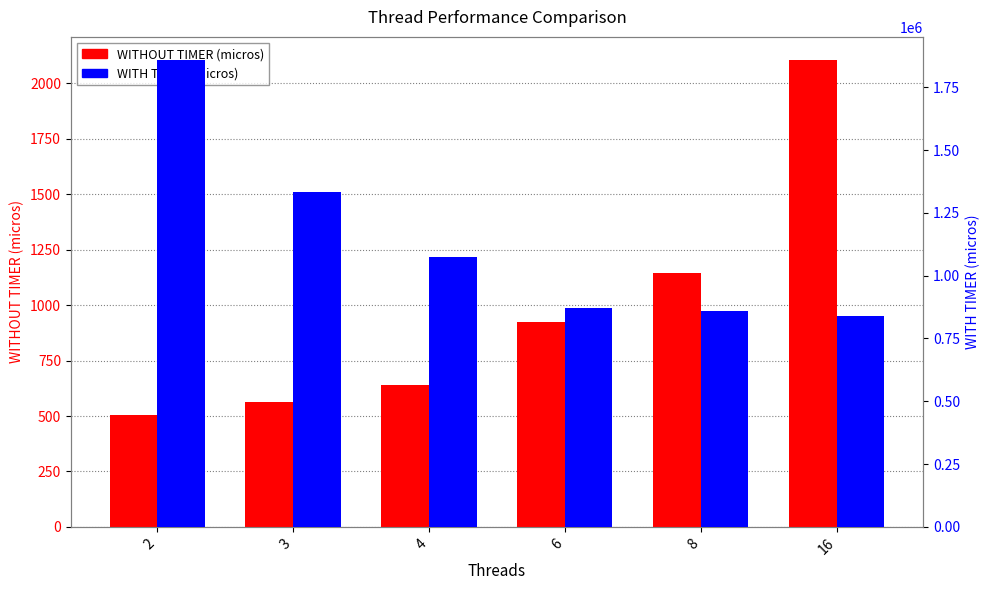

What are all the series names shown in the legend?

WITHOUT TIMER (micros), WITH TIMER (micros)